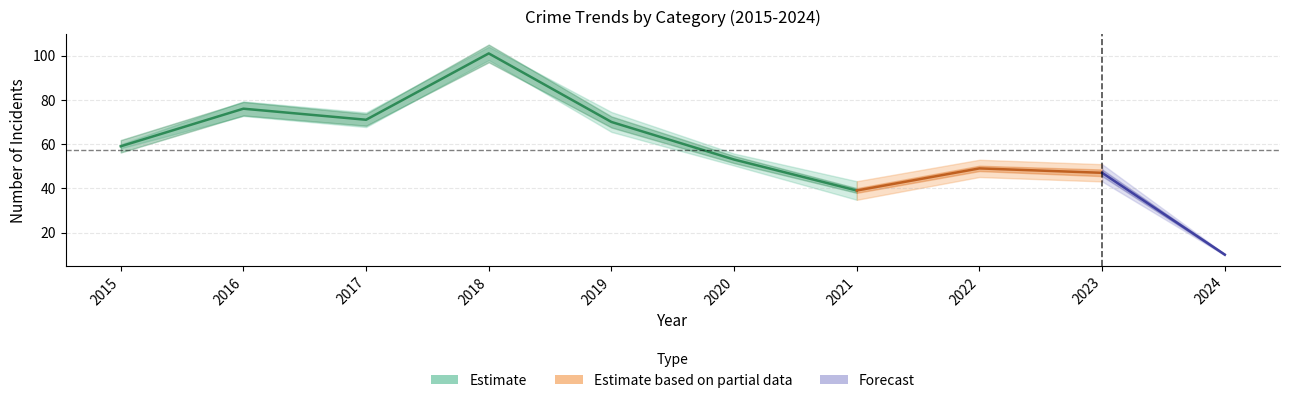

True or false: Aggravated Assault has a value of 1 at 2019.

False